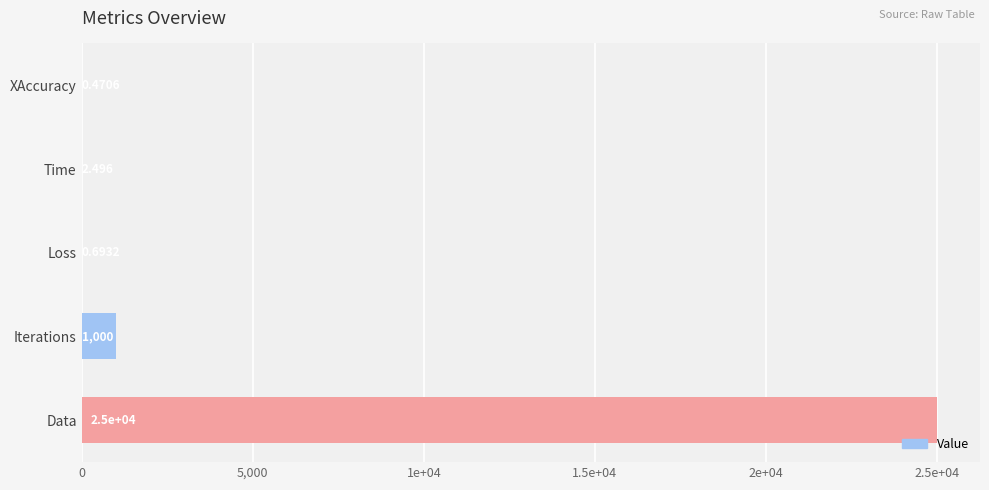

What is the sum of all values?

26003.7